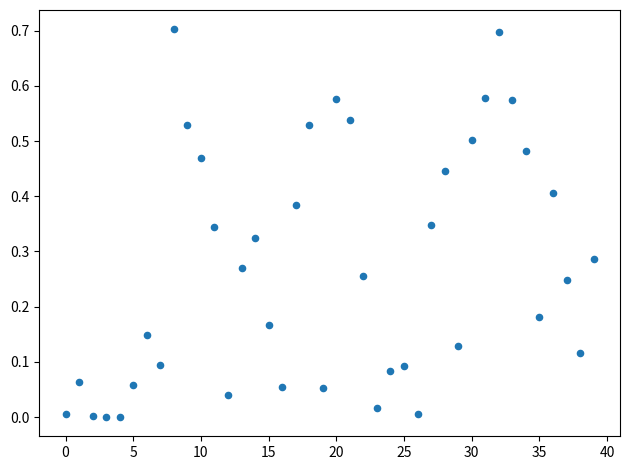

What is the range of Y values (max minus min)?

0.7